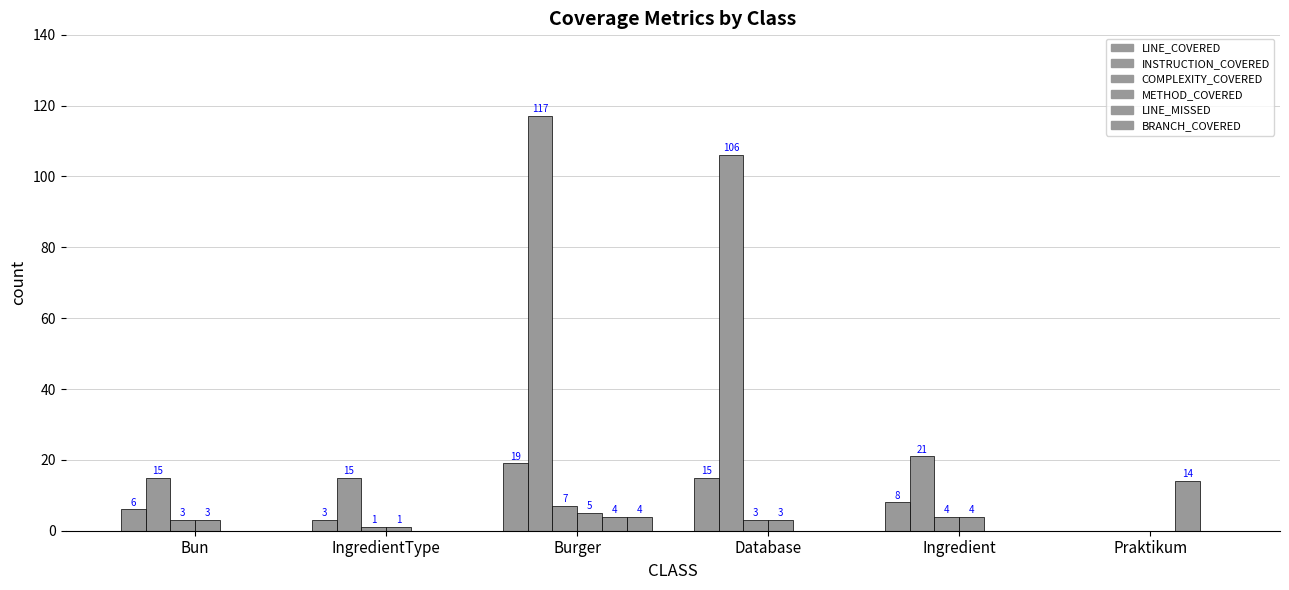

Reading right to left, what are all the values shown in this chart?

LINE_COVERED: Praktikum=0	Ingredient=8	Database=15	Burger=19	IngredientType=3	Bun=6
INSTRUCTION_COVERED: Praktikum=0	Ingredient=21	Database=106	Burger=117	IngredientType=15	Bun=15
COMPLEXITY_COVERED: Praktikum=0	Ingredient=4	Database=3	Burger=7	IngredientType=1	Bun=3
METHOD_COVERED: Praktikum=0	Ingredient=4	Database=3	Burger=5	IngredientType=1	Bun=3
LINE_MISSED: Praktikum=14	Ingredient=0	Database=0	Burger=4	IngredientType=0	Bun=0
BRANCH_COVERED: Praktikum=0	Ingredient=0	Database=0	Burger=4	IngredientType=0	Bun=0